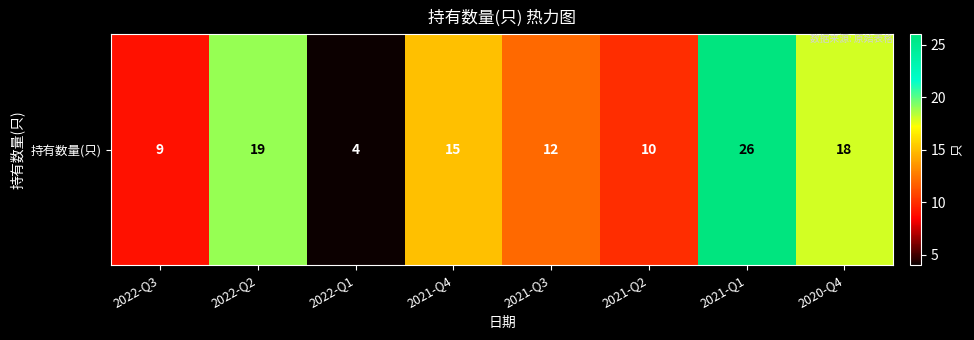

Approximately how many times larger is the value at 2022-Q3 compared to 2021-Q4?

0.6